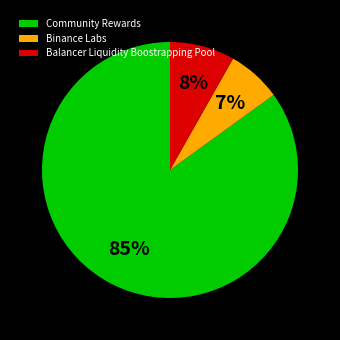

Which category has the biggest portion of the pie?

Community Rewards